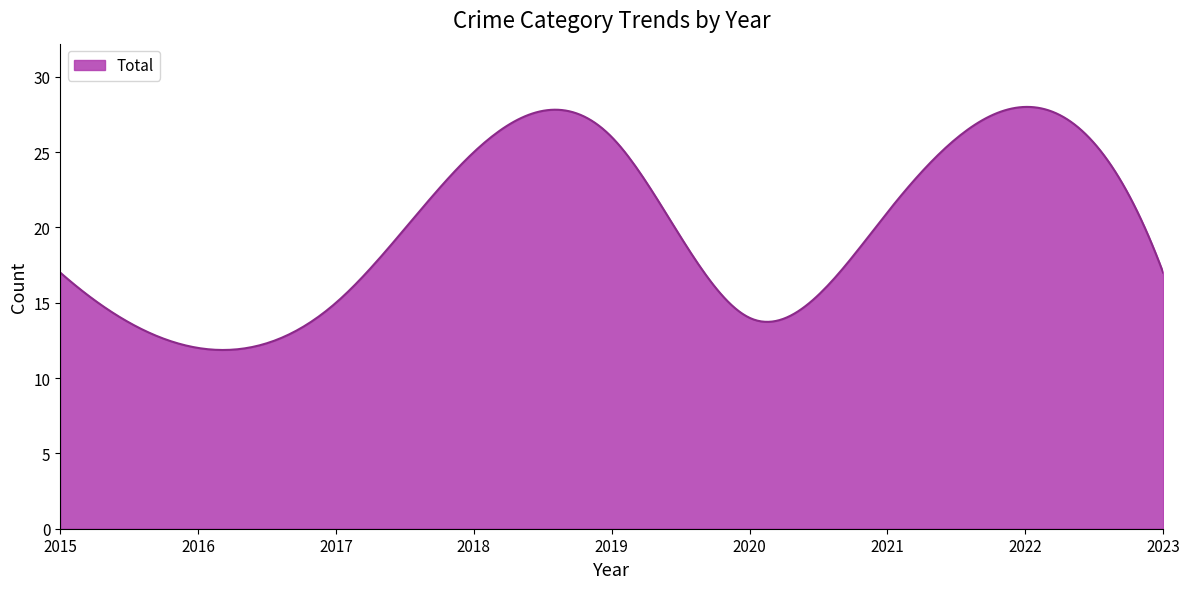

What is the smallest value displayed?

11.9